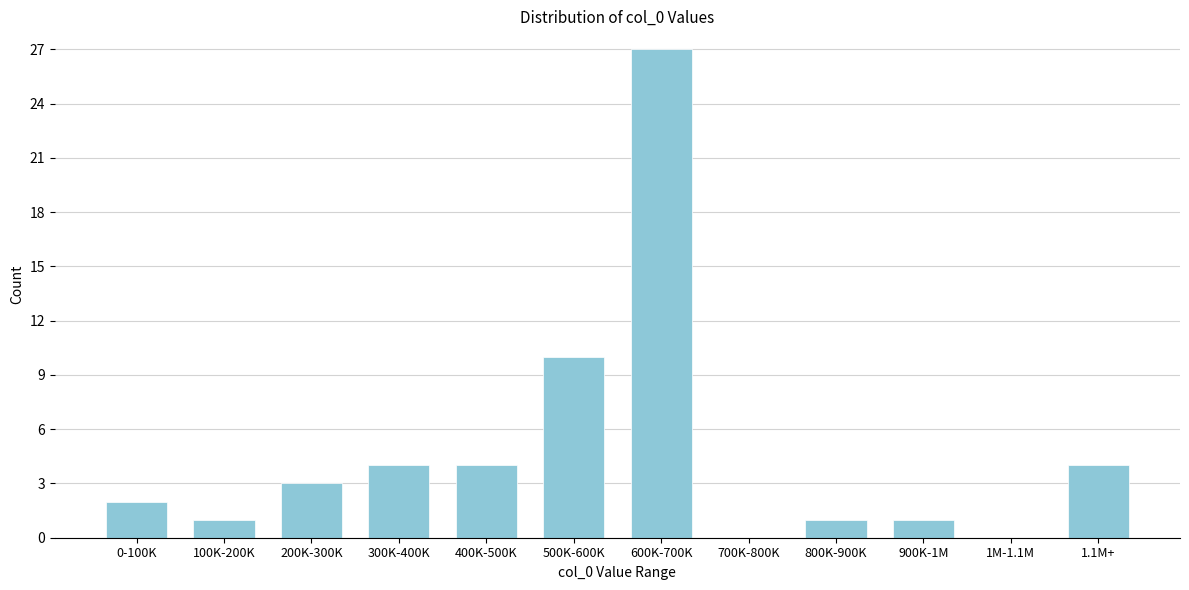

Reading right to left, transcribe all the data shown in this chart.

1.1M+=4	1M-1.1M=0	900K-1M=1	800K-900K=1	700K-800K=0	600K-700K=27	500K-600K=10	400K-500K=4	300K-400K=4	200K-300K=3	100K-200K=1	0-100K=2